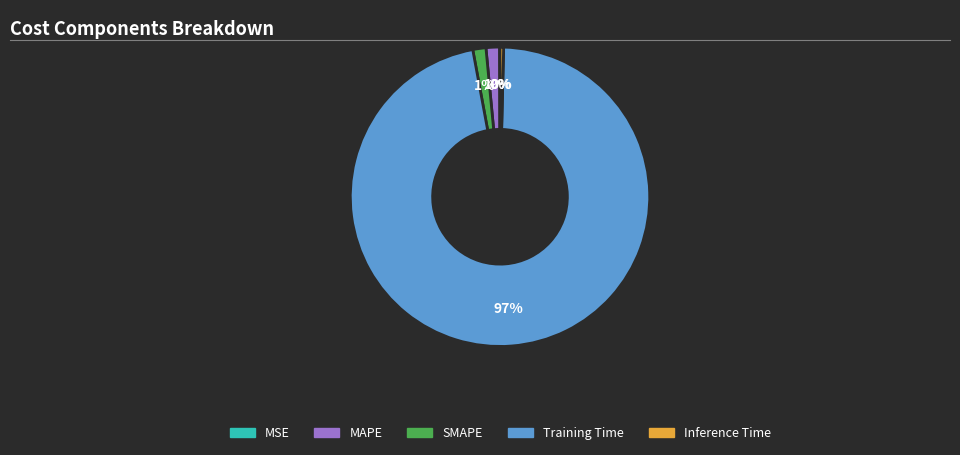

Is SMAPE the majority of the pie?

No